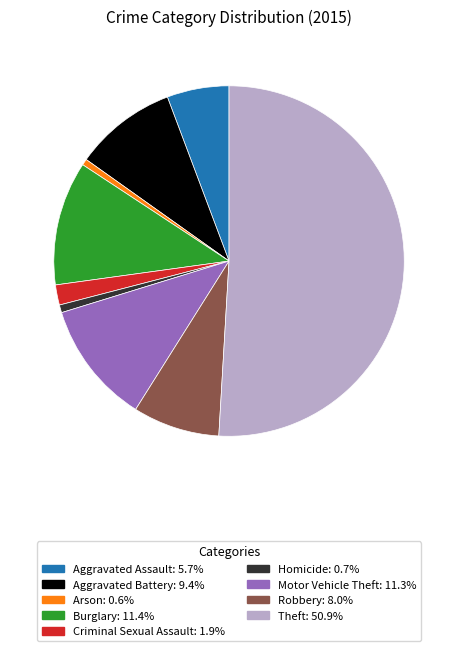

True or false: Criminal Sexual Assault accounts for 2% of the total.

True